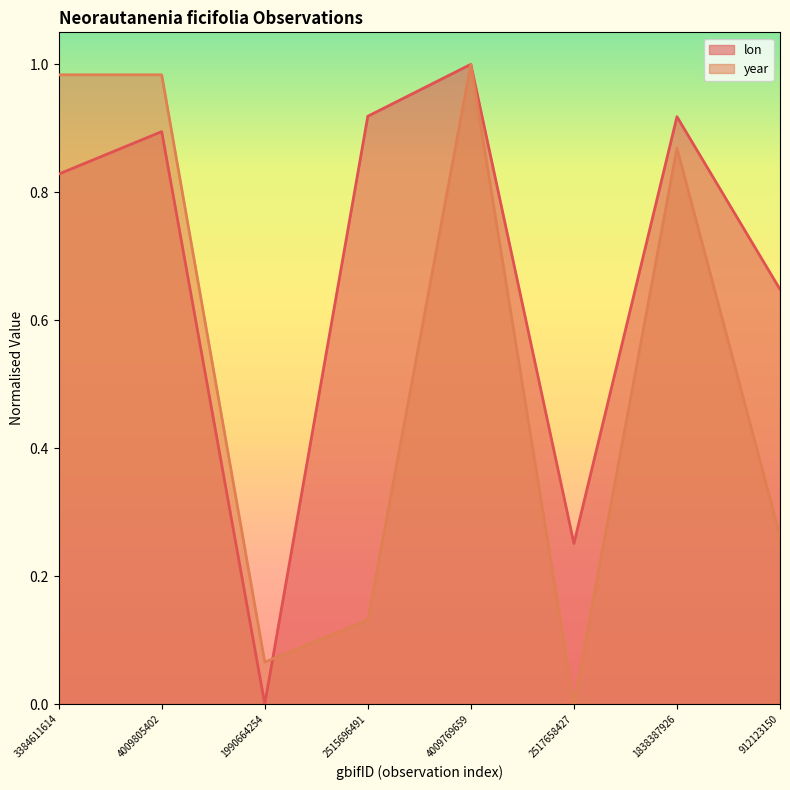

What is the sum of the year values at 912123150 and 2517658427?

0.3